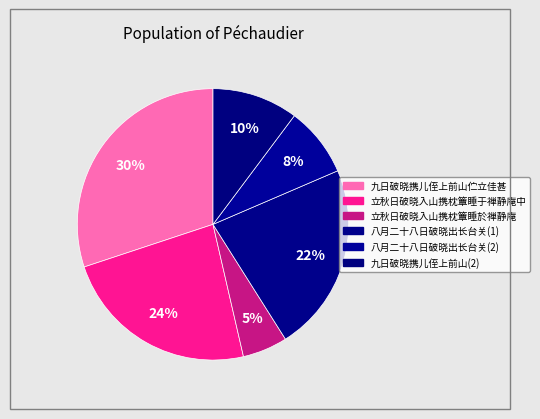

Is there a majority slice in this chart?

No